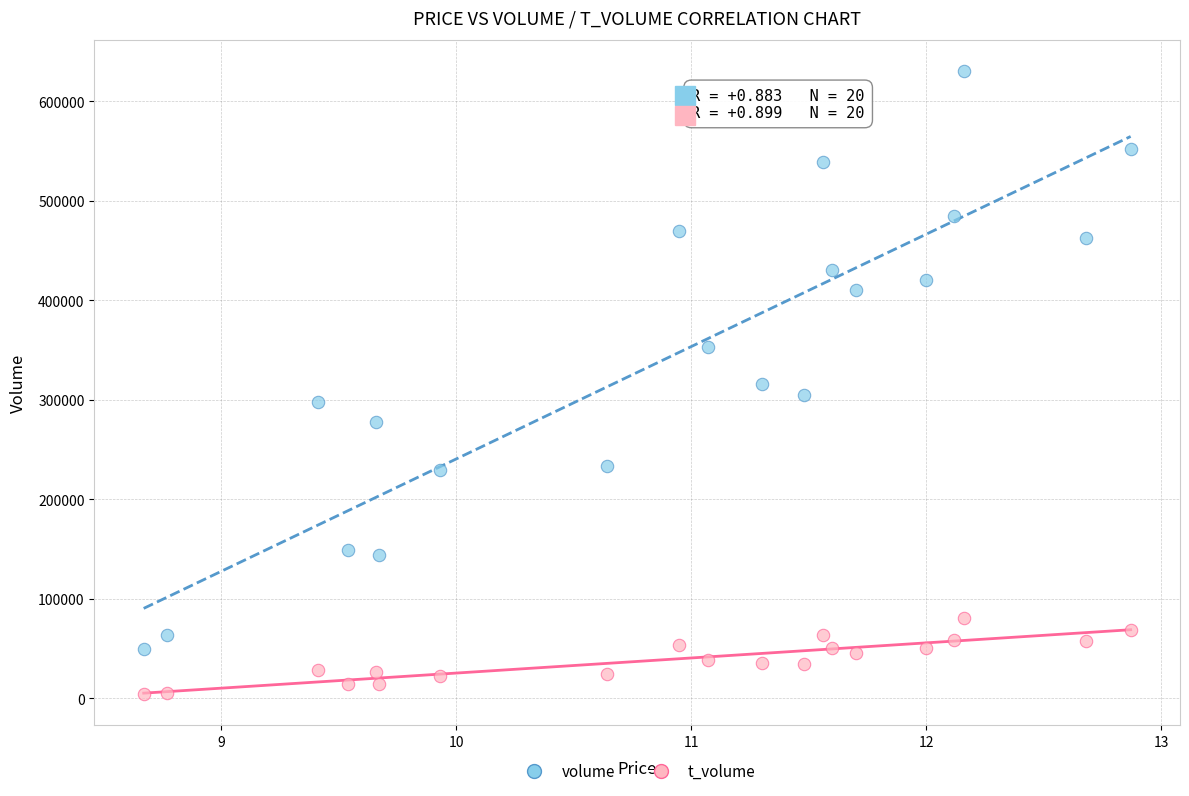

What are all the series names shown in the legend?

volume, t_volume